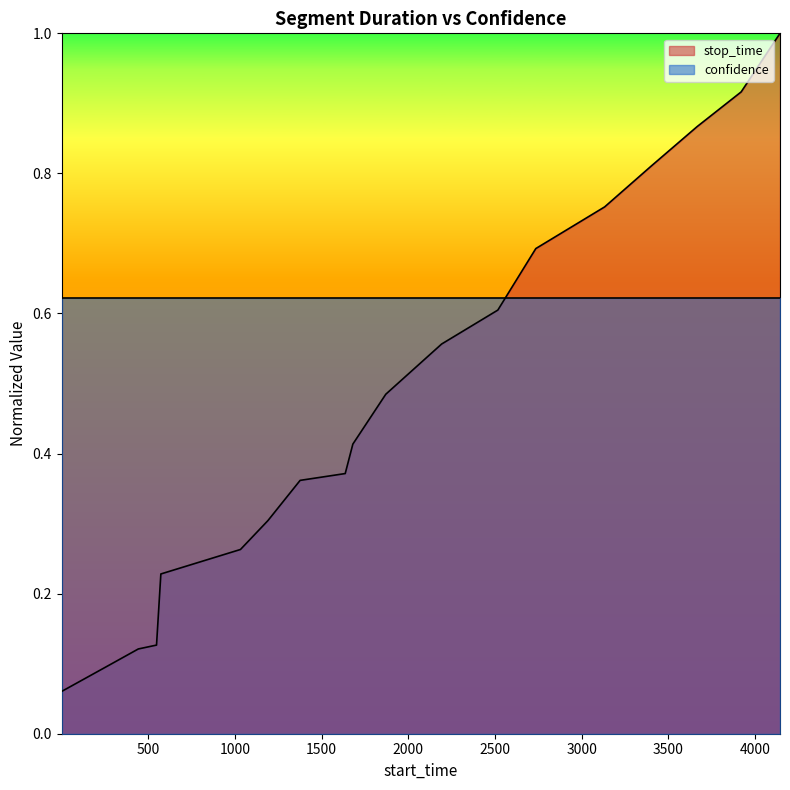

Which category has the lowest value across all series?

1